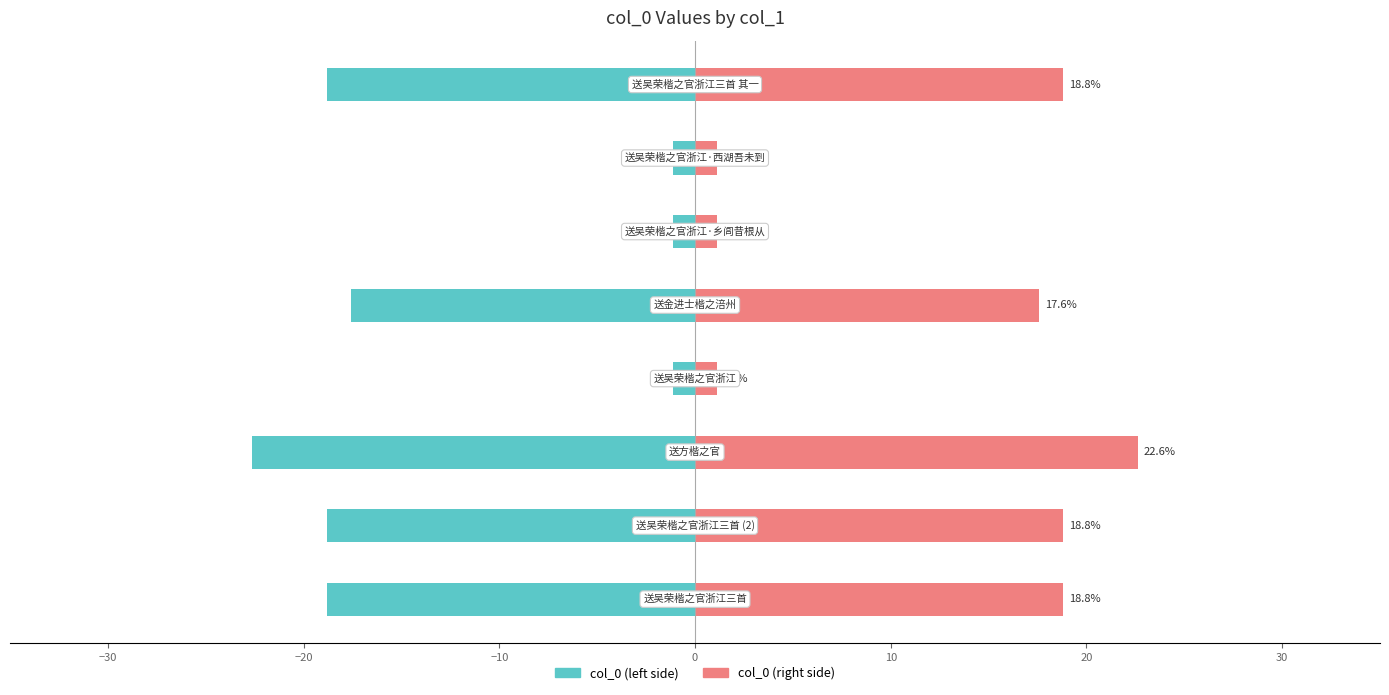

What is the value of the col_0 (right) bar at the 7th from the left?

1.1